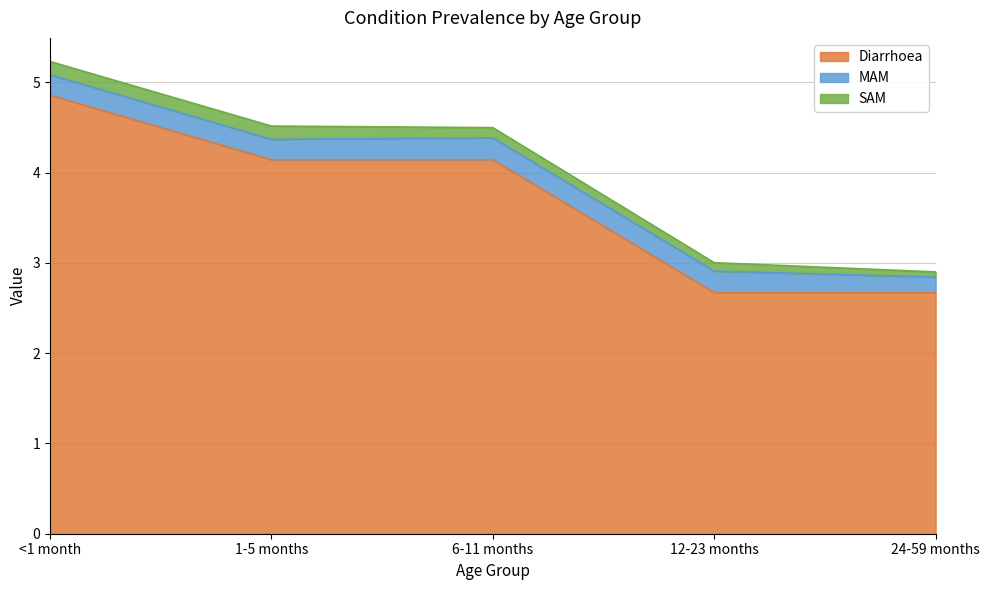

Which has a higher value, <1 month or 1-5 months?

<1 month